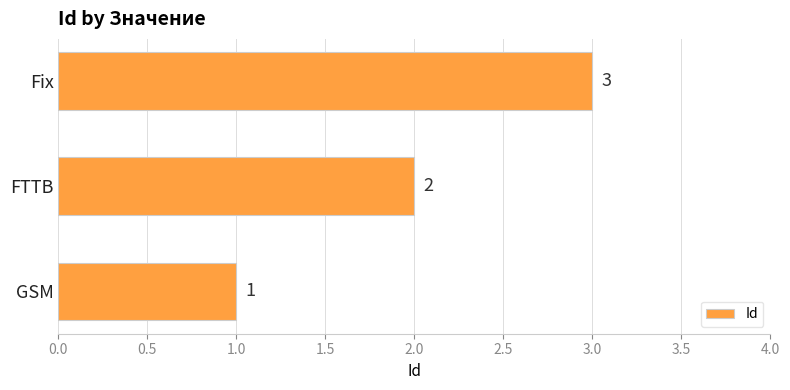

Are the bars grouped side by side (vs. stacked)?

No